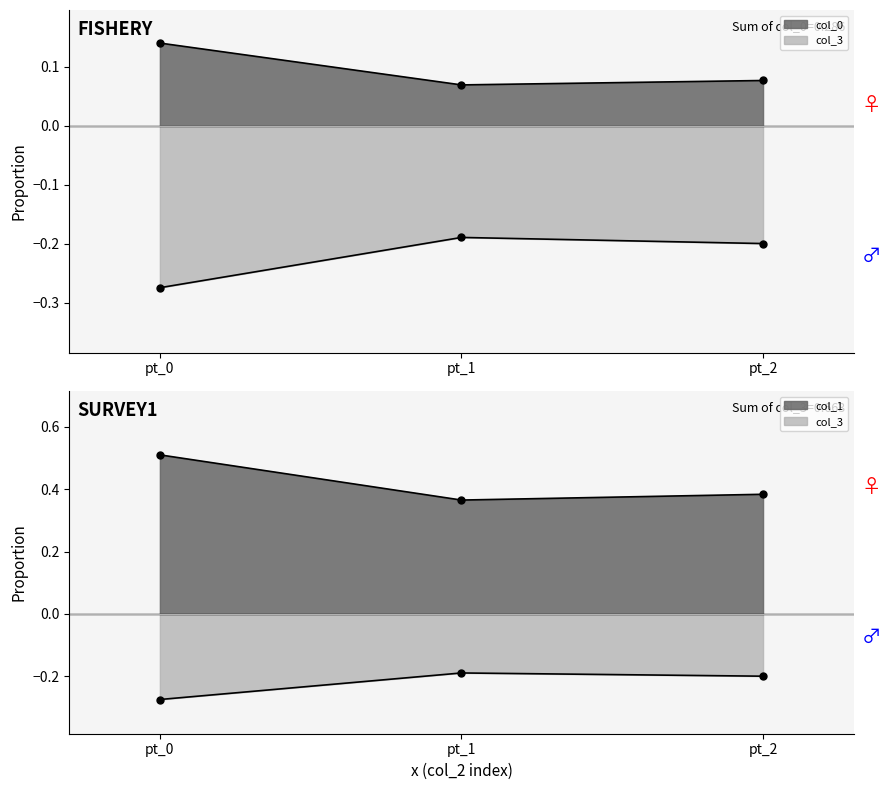

What is the value of the col_1 point at the 2nd from the left?

0.4